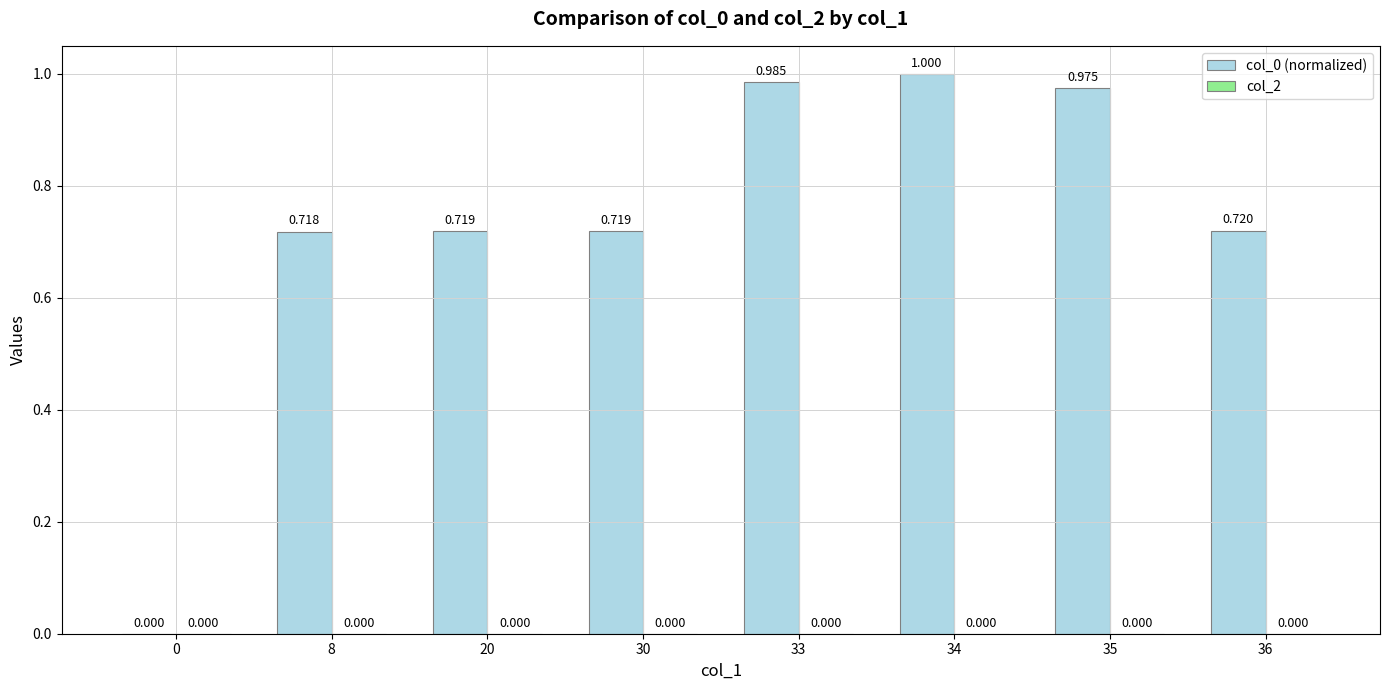

Reading left to right, extract all data points from this chart.

col_0 (normalized): 0=0.0	8=0.7	20=0.7	30=0.7	33=1.0	34=1.0	35=1.0	36=0.7
col_2: 0=0.0	8=0.0	20=0.0	30=0.0	33=0.0	34=0.0	35=0.0	36=0.0